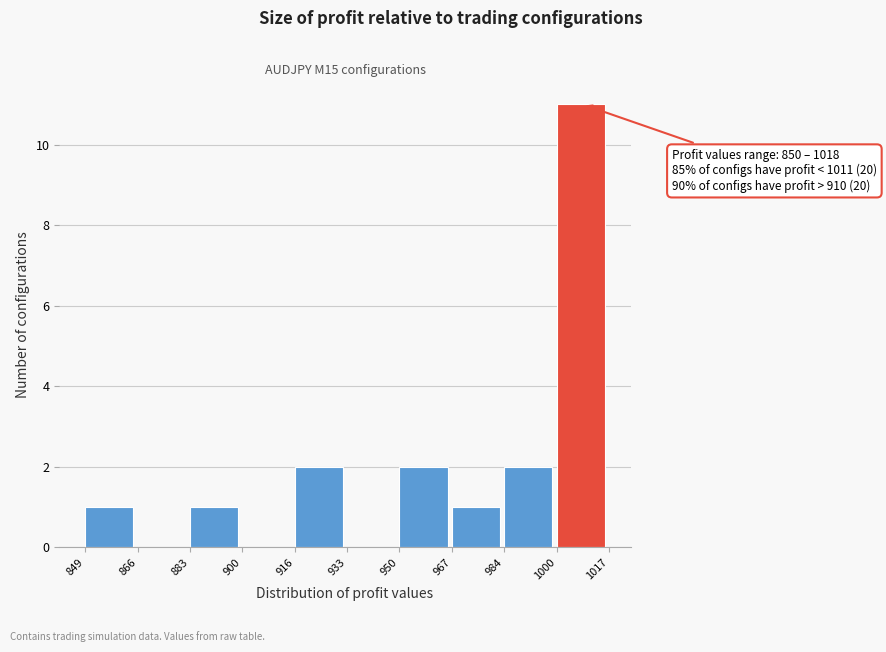

Which range on the x-axis has the tallest bar?

1000 to 1017